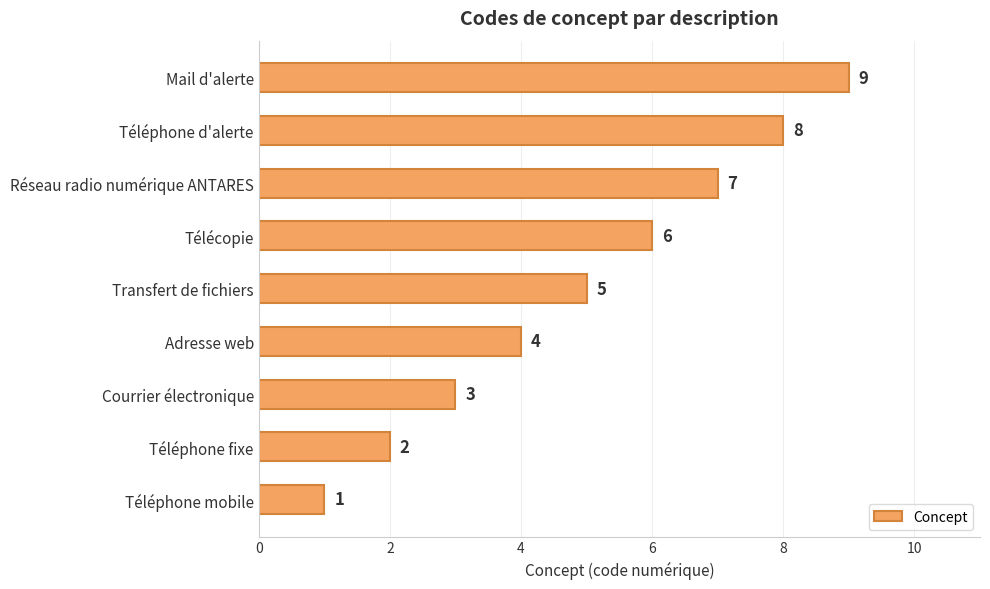

Is it true that the value at Transfert de fichiers is 8?

False